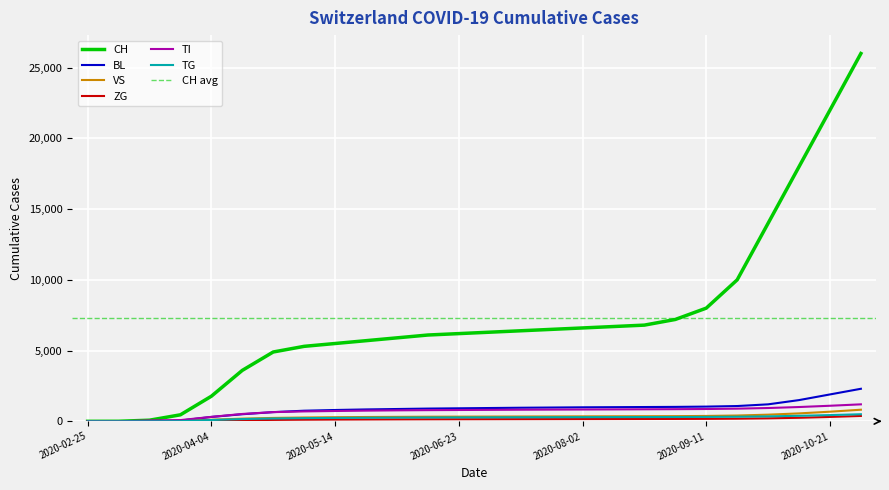

True or false: ZG has more than 2 interior local peaks.

False